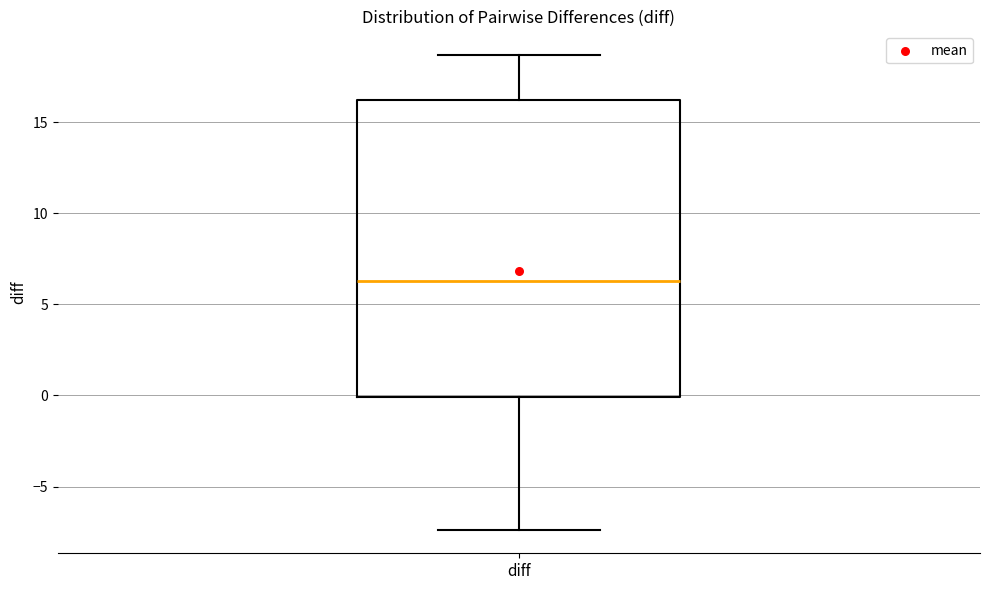

Transcribe this box plot: give where the median line is, the range the box spans, and where the two whiskers end, as read against the y-axis. The values are not printed on the chart, so give them approximately, as read against the axis.

median 6.5, box 0.0 to 16.0, whiskers -7.5 to 18.5